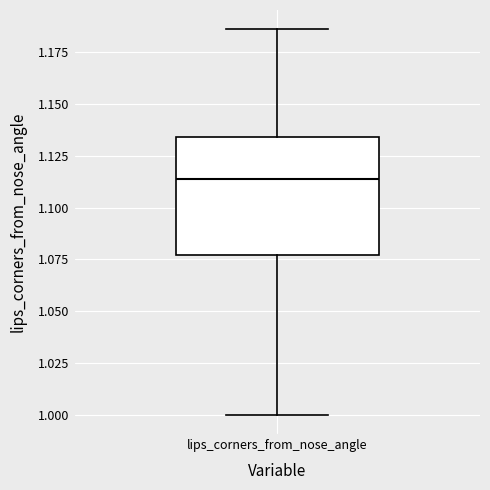

Read this box plot against the y-axis: the position of the median line, the range covered by the box, and the ends of both whiskers. The values are not printed on the chart, so give them approximately, as read against the axis.

median 1.115, box 1.075 to 1.135, whiskers 1.000 to 1.185